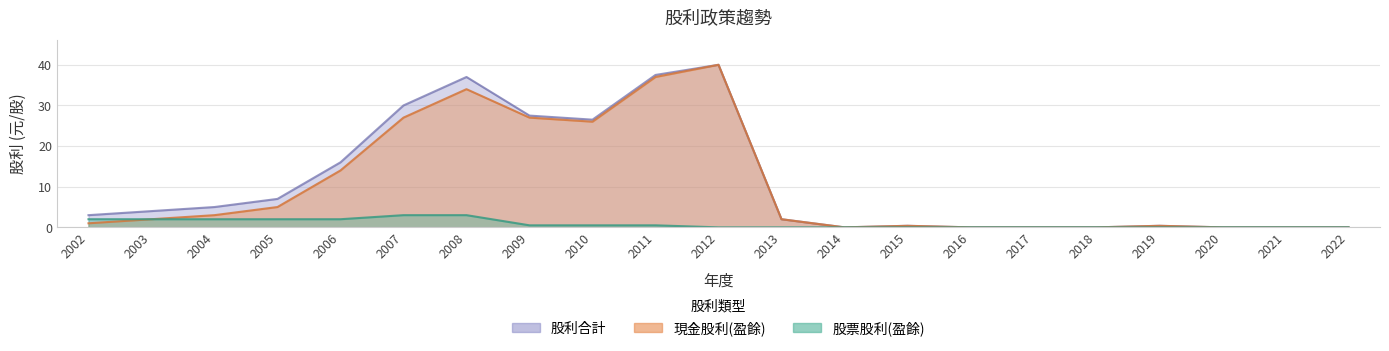

Does the chart have visible grid lines?

Yes